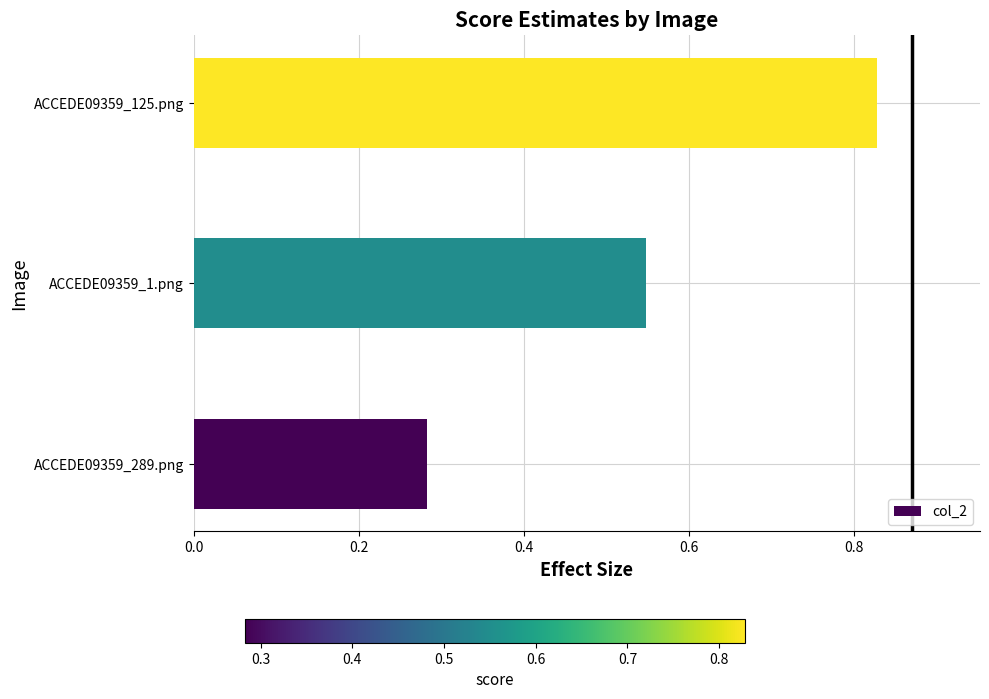

List the labels in order of value, largest first.

ACCEDE09359_125.png, ACCEDE09359_1.png, ACCEDE09359_289.png